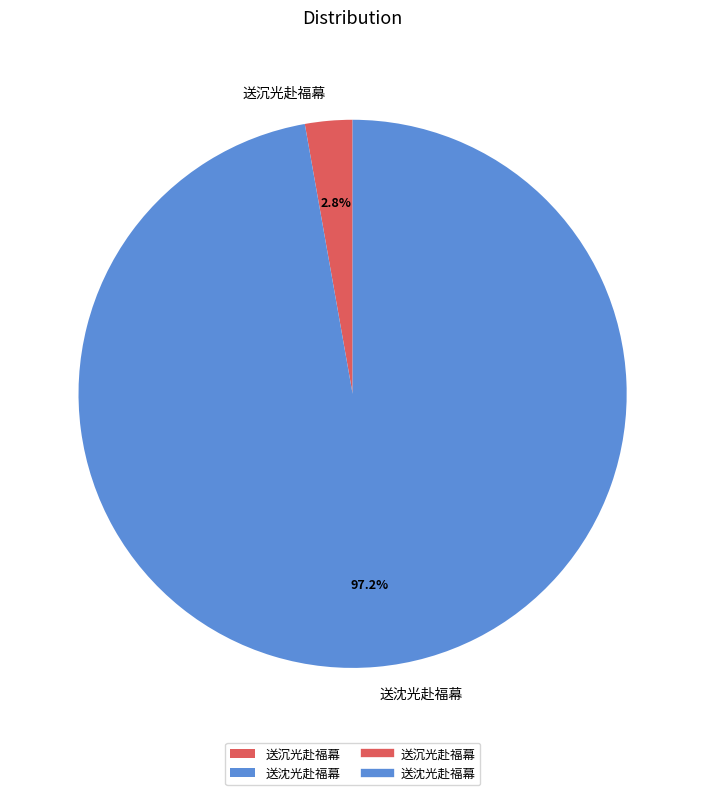

What percentage is the 送沉光赴福幕 slice, to the nearest percent?

3%